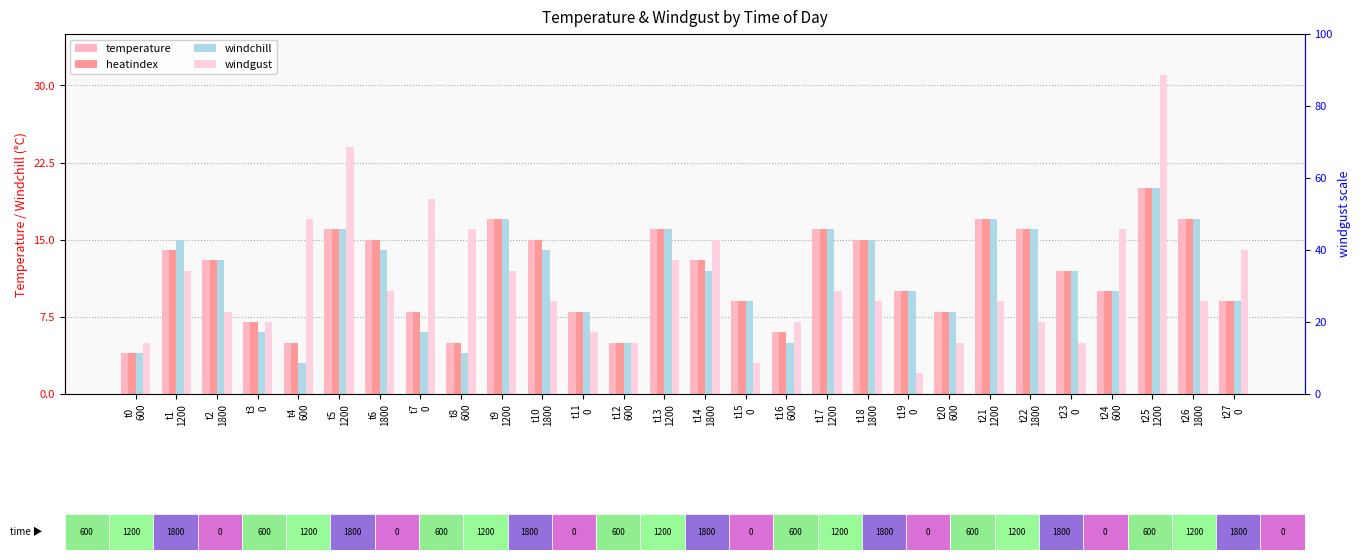

How many bars are there in each group?

4